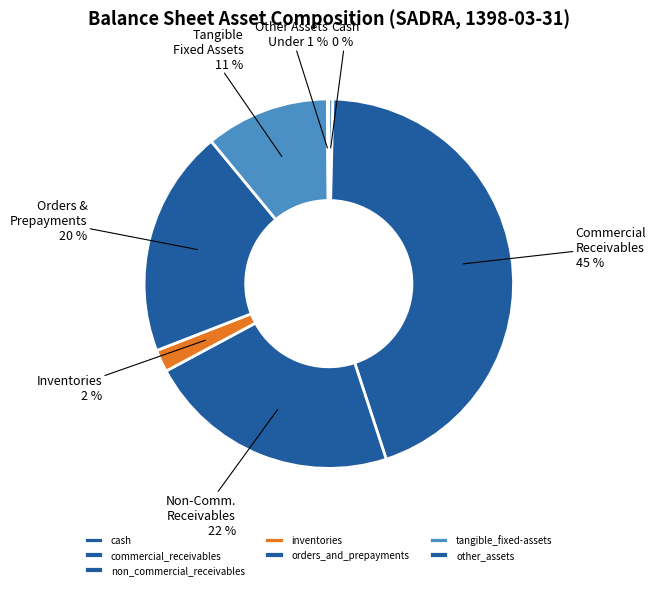

To the nearest percent, what percentage of the pie is non_commercial_receivables?

22%